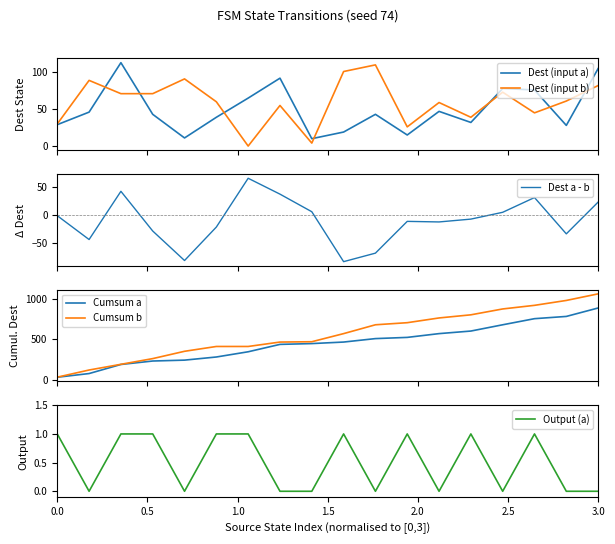

How many data points in Dest a - b are above -7?

8